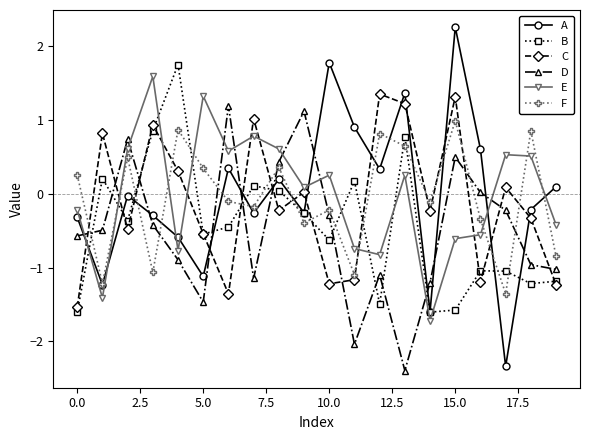

How many times do D and E cross each other?

8